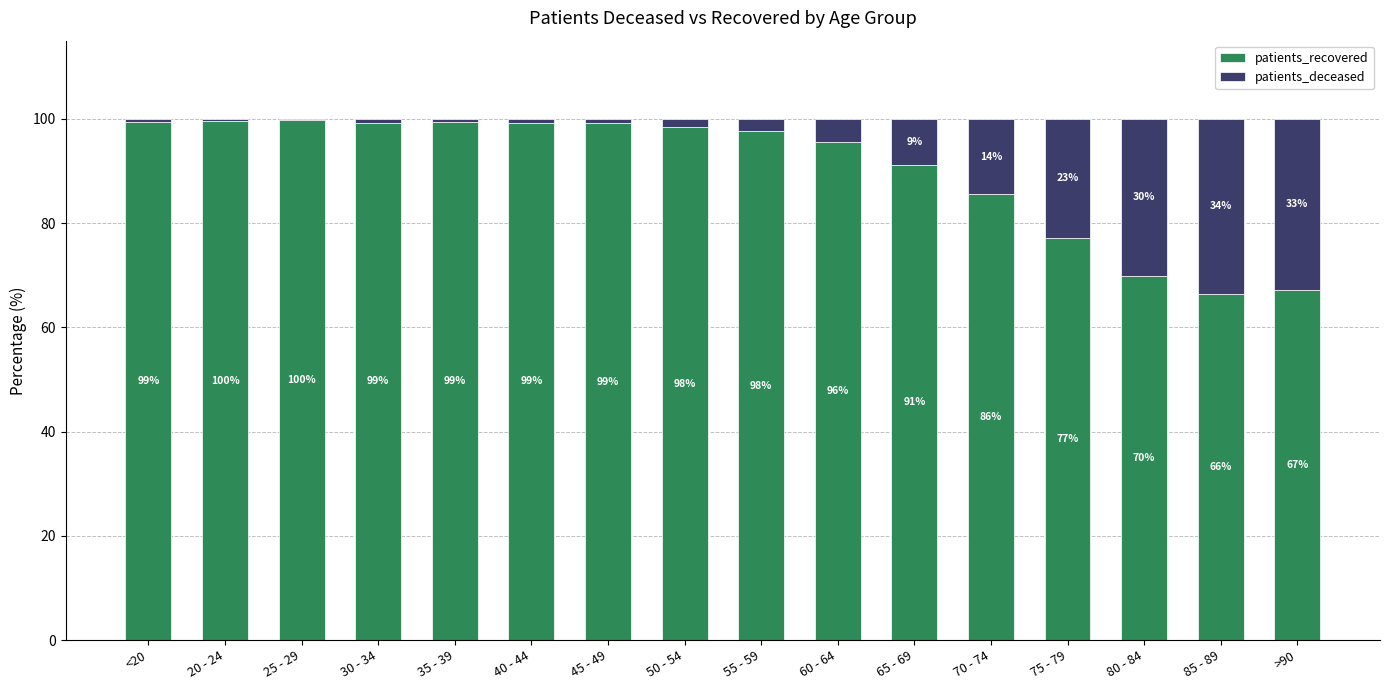

What is the highest value of the patients_recovered series?

99.8